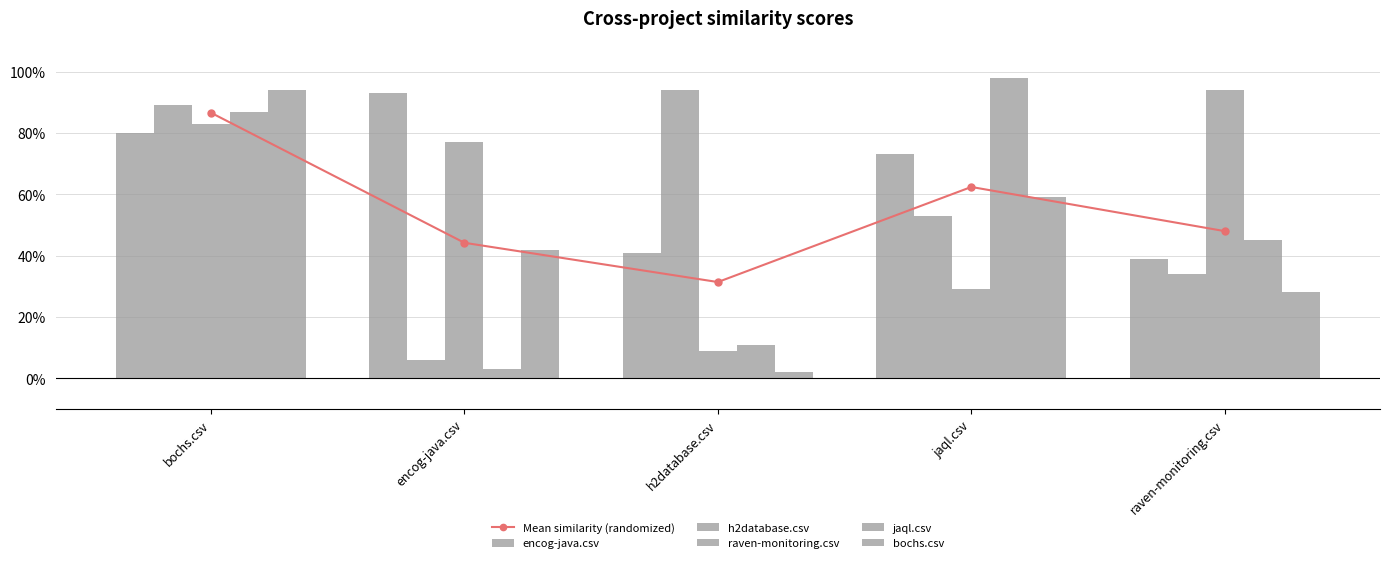

Is it true that bochs.csv equals 0.0 at h2database.csv?

True